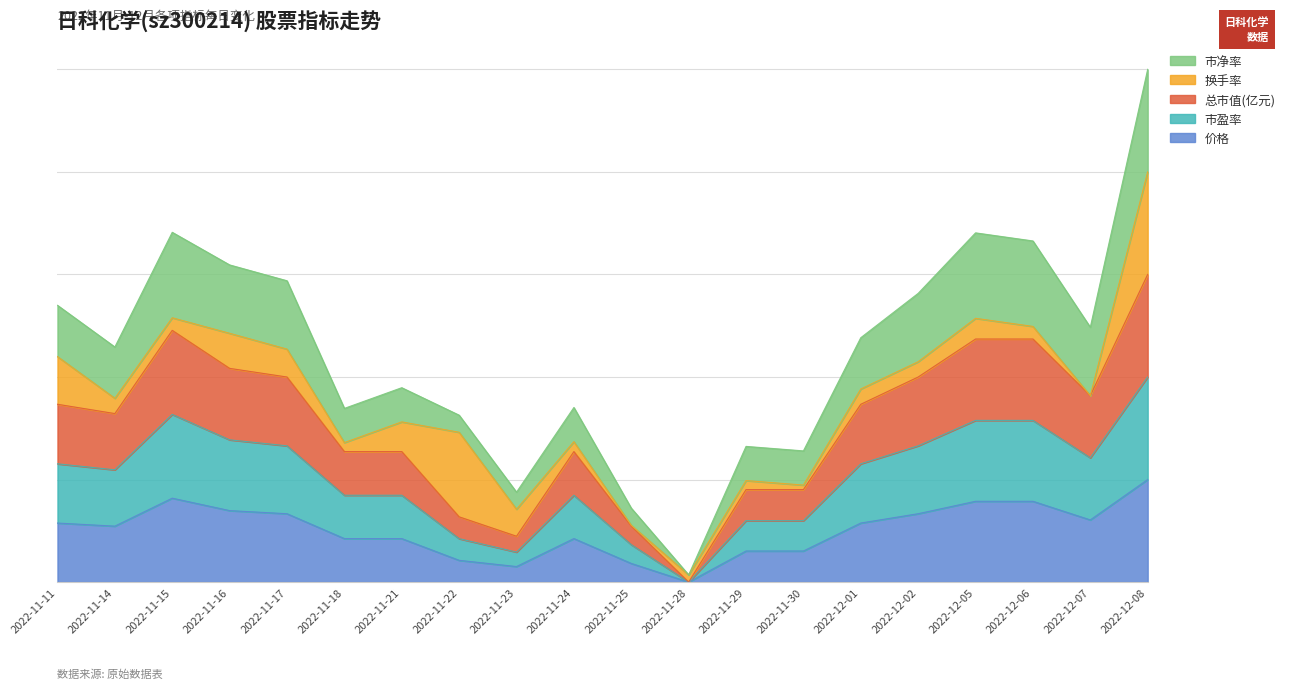

How many values in the 总市值(亿元) series exceed 1?

14